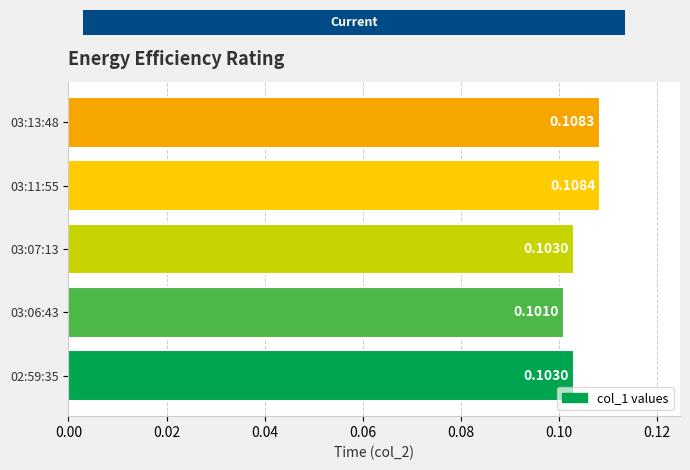

What is the sum of all values?

0.5